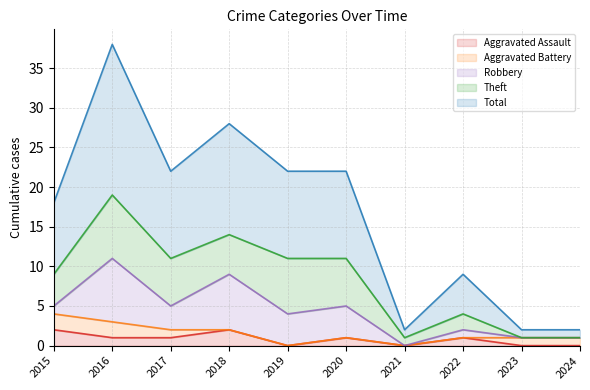

How many categories are shown in the chart?

10